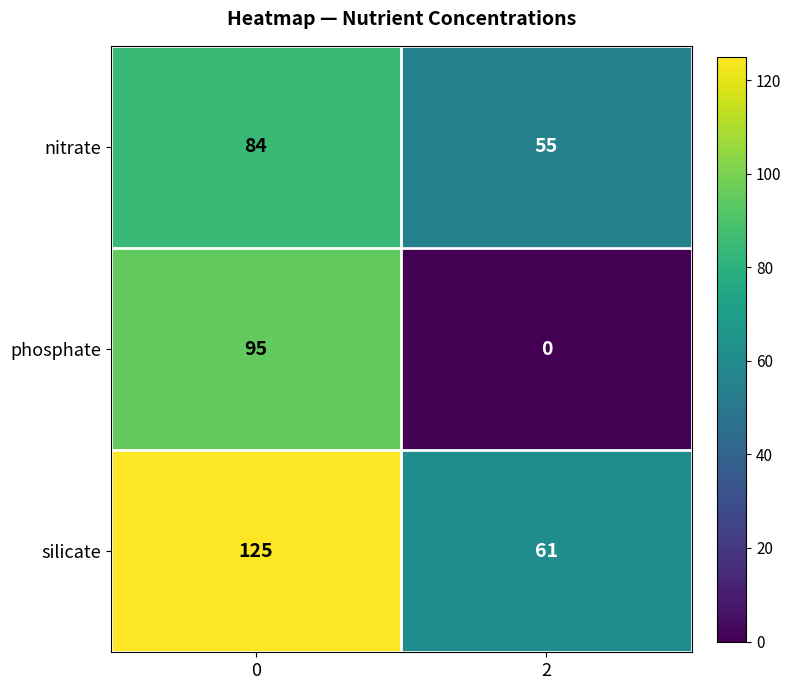

What is the greatest value displayed?

125